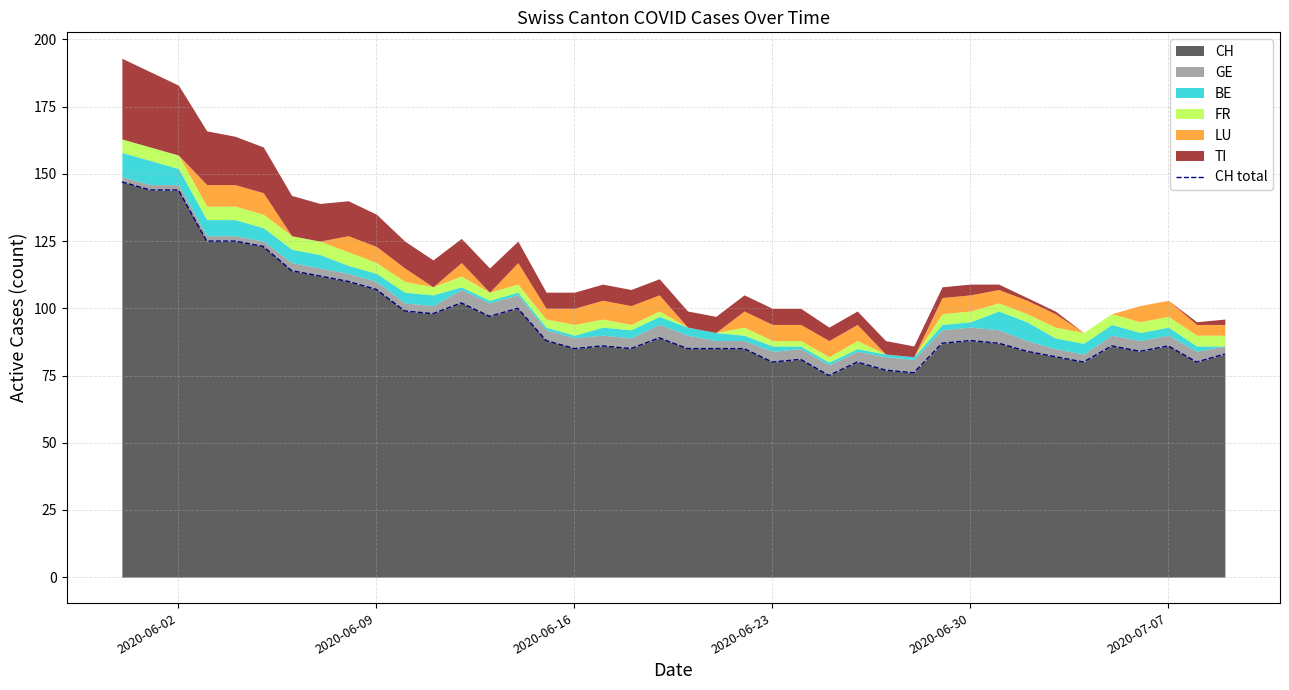

The CH series shows 85 at 2020-06-16. True or false?

True